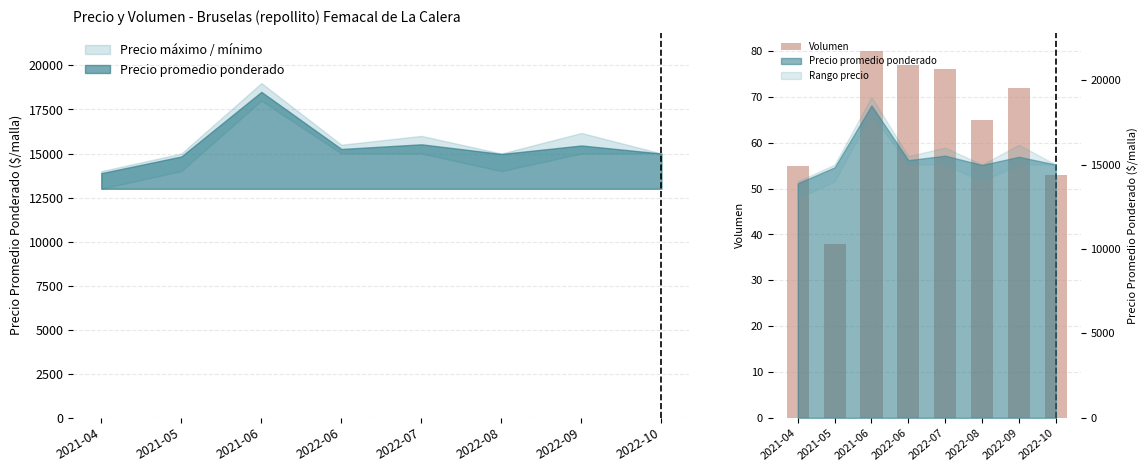

Reading left to right, transcribe all the data shown in this chart.

2021-04=55	2021-05=38	2021-06=80	2022-06=77	2022-07=76	2022-08=65	2022-09=72	2022-10=53